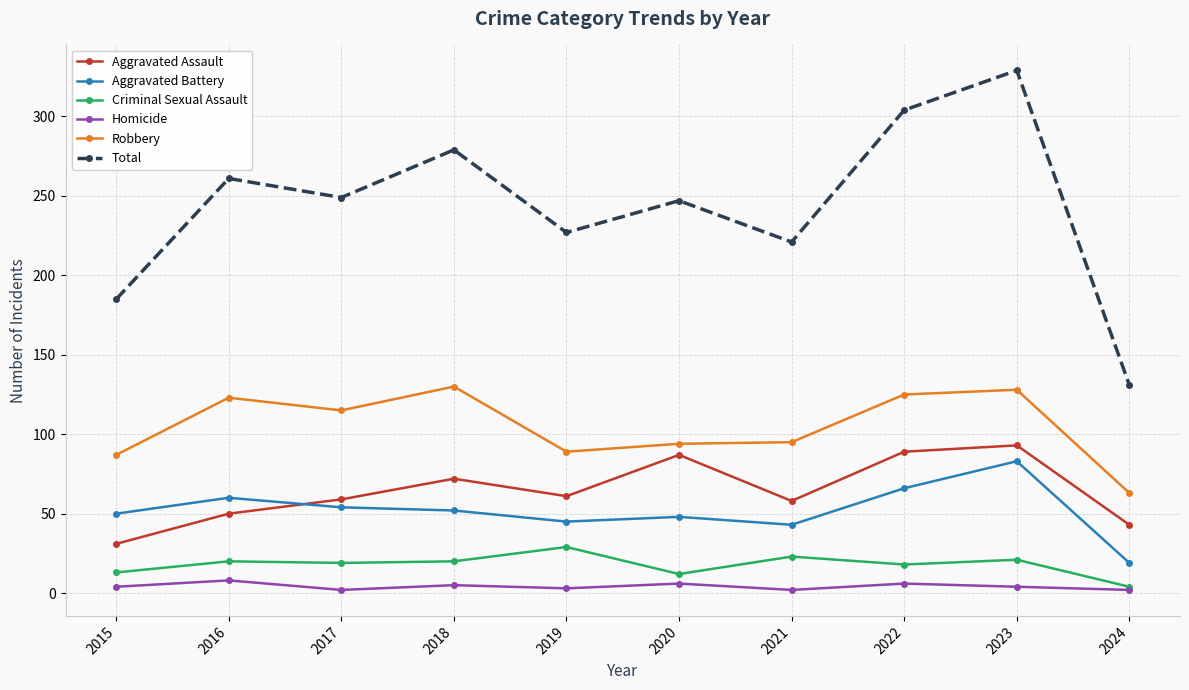

What is the spread (max minus min) of values at 2024?

129